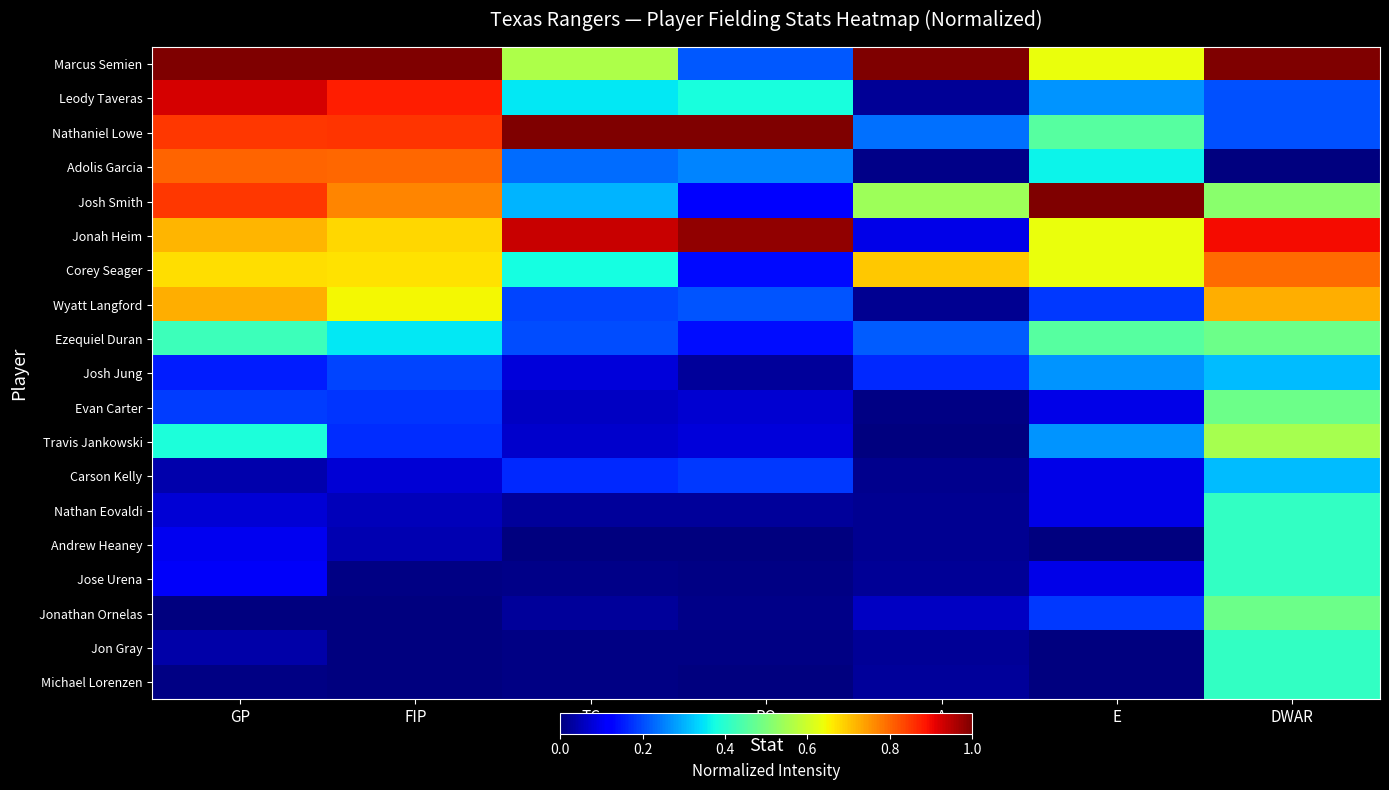

At which category does the chart reach its minimum across all series?

DWAR